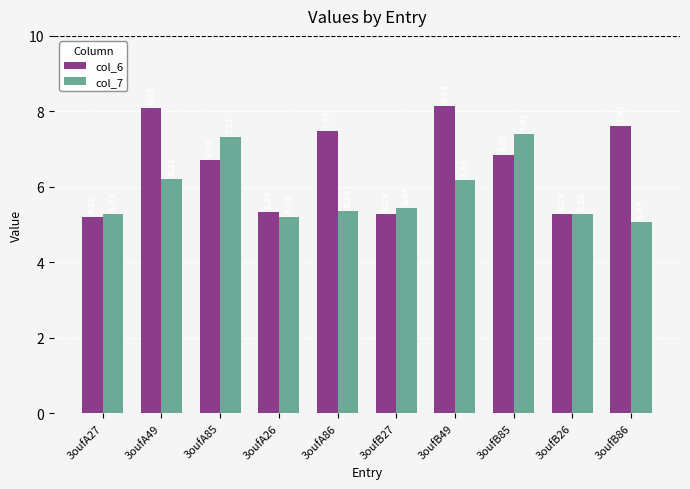

What is the total value across all series at 3oufB26?

10.6